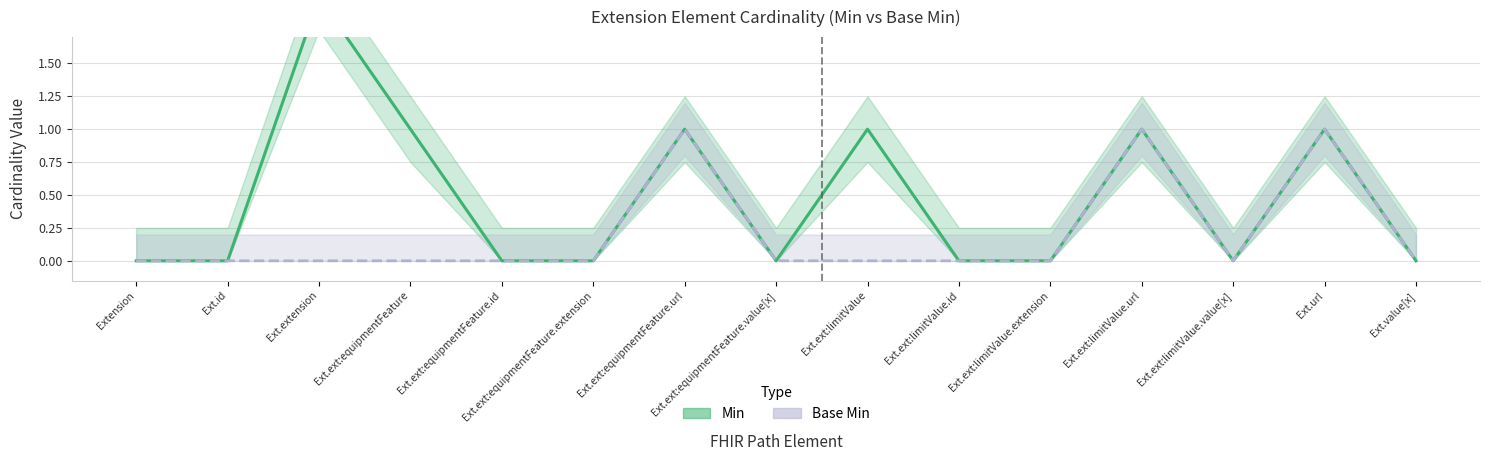

What is the label of the 1st point from the right?

Ext.value[x]